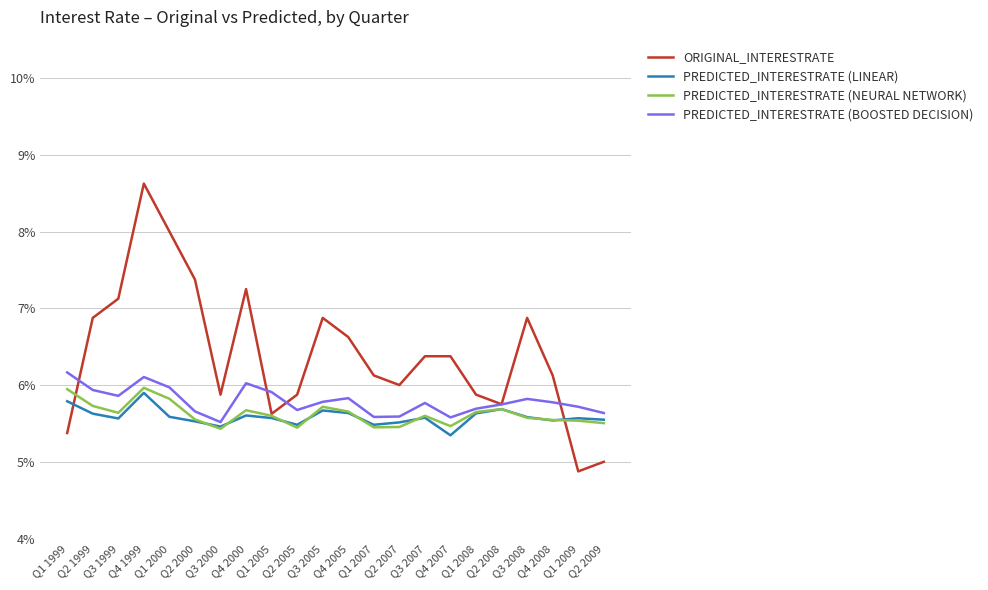

Is the value of PREDICTED_INTERESTRATE (BOOSTED DECISION) at Q4 2007 greater than the value of PREDICTED_INTERESTRATE (NEURAL NETWORK) at Q3 2000?

Yes